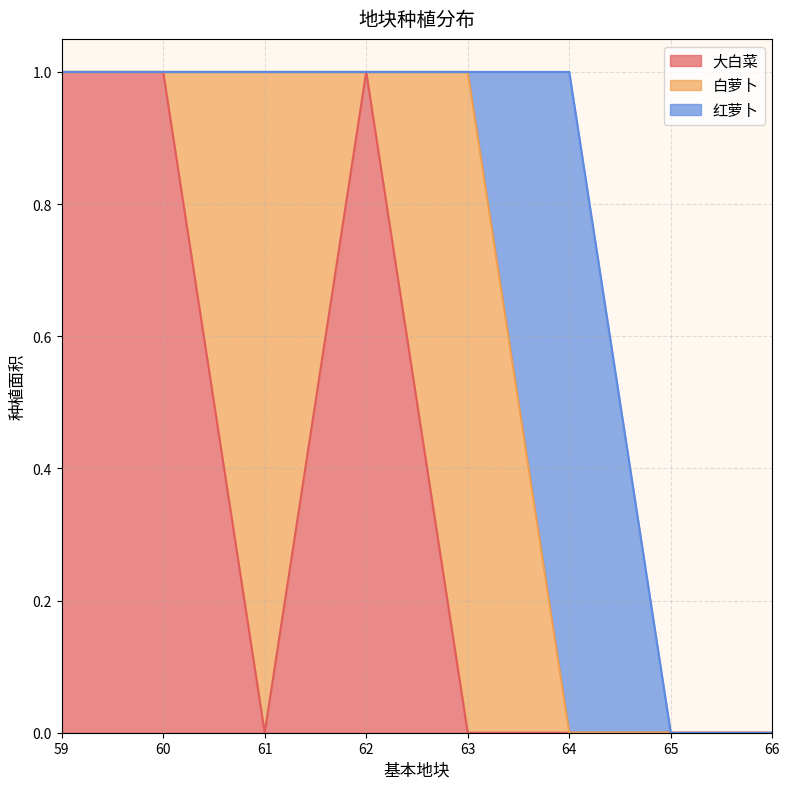

Reading left to right, transcribe all the data shown in this chart.

大白菜: 59=1	60=1	61=0	62=1	63=0	64=0	65=0	66=0
白萝卜: 59=0	60=0	61=1	62=0	63=1	64=0	65=0	66=0
红萝卜: 59=0	60=0	61=0	62=0	63=0	64=1	65=0	66=0